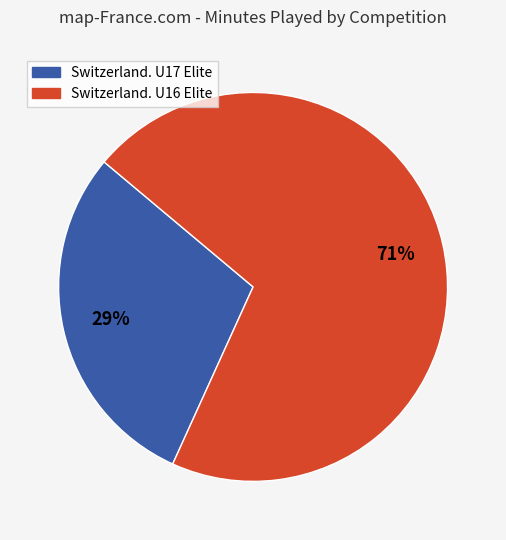

Rank the categories by value from highest to lowest.

Switzerland. U16 Elite, Switzerland. U17 Elite